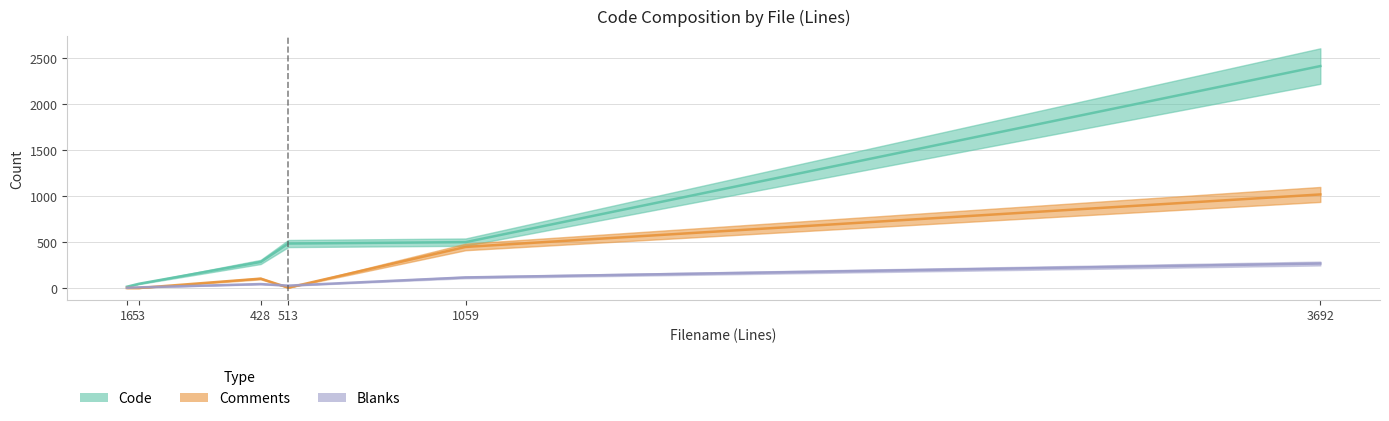

How many series are shown in this chart?

3